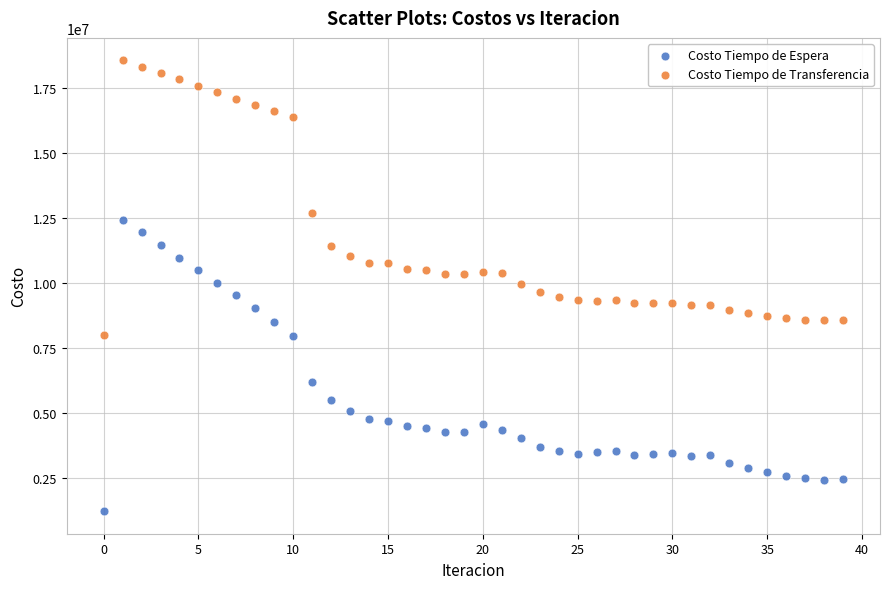

Which series has the widest spread of Y values?

Costo Tiempo de Espera